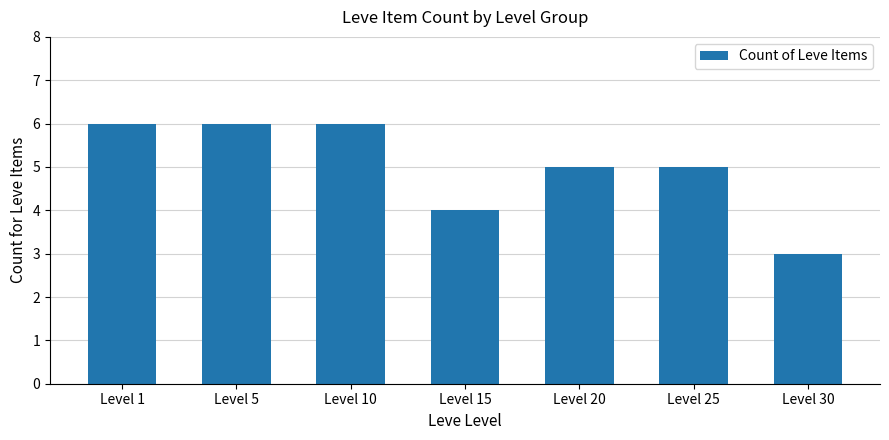

At which label does the data first exceed 5?

Level 1